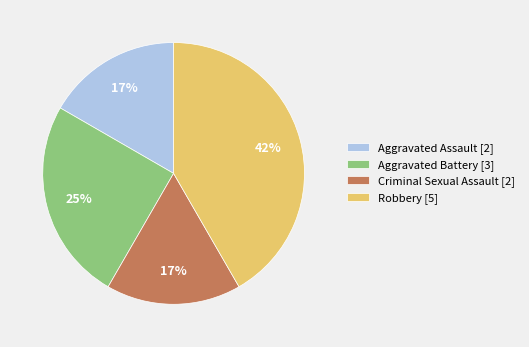

To the nearest percent, what is the difference between the Criminal Sexual Assault and Robbery slice percentages?

25%